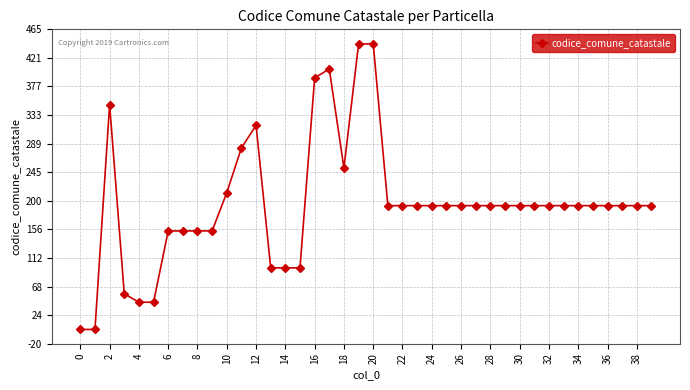

What is the value of the 7th point from the left?

154